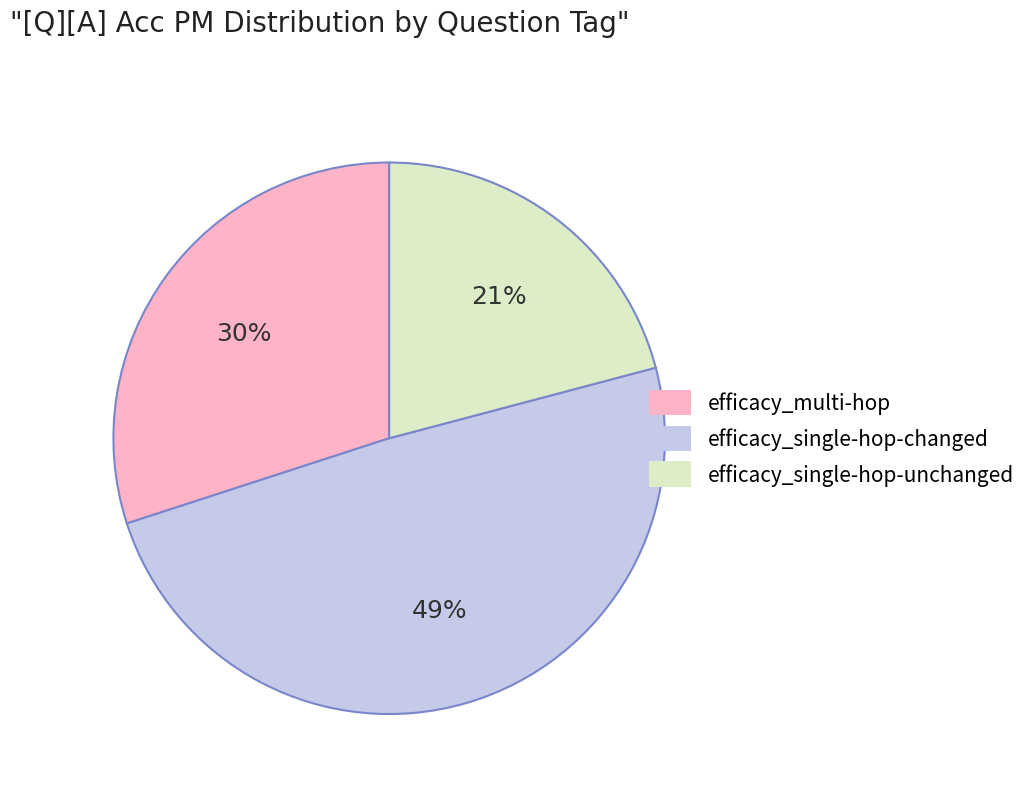

What percentage is the efficacy_single-hop-unchanged slice, to the nearest percent?

21%